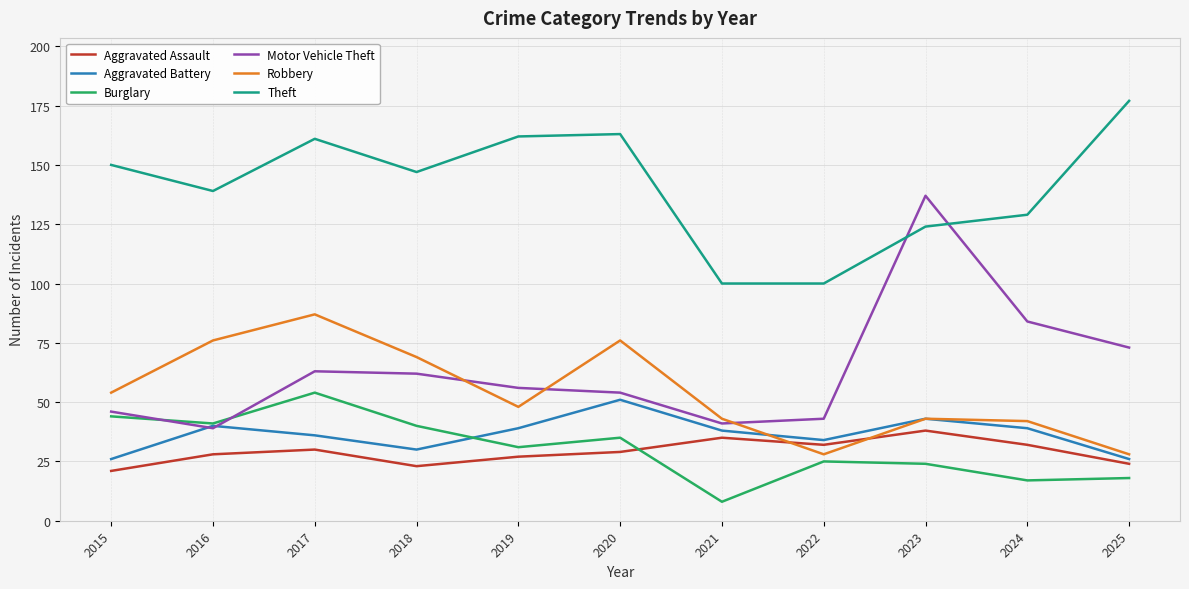

Reading left to right, extract all data points from this chart.

Aggravated Assault: 2015=21	2016=28	2017=30	2018=23	2019=27	2020=29	2021=35	2022=32	2023=38	2024=32	2025=24
Aggravated Battery: 2015=26	2016=40	2017=36	2018=30	2019=39	2020=51	2021=38	2022=34	2023=43	2024=39	2025=26
Burglary: 2015=44	2016=41	2017=54	2018=40	2019=31	2020=35	2021=8	2022=25	2023=24	2024=17	2025=18
Motor Vehicle Theft: 2015=46	2016=39	2017=63	2018=62	2019=56	2020=54	2021=41	2022=43	2023=137	2024=84	2025=73
Robbery: 2015=54	2016=76	2017=87	2018=69	2019=48	2020=76	2021=43	2022=28	2023=43	2024=42	2025=28
Theft: 2015=150	2016=139	2017=161	2018=147	2019=162	2020=163	2021=100	2022=100	2023=124	2024=129	2025=177